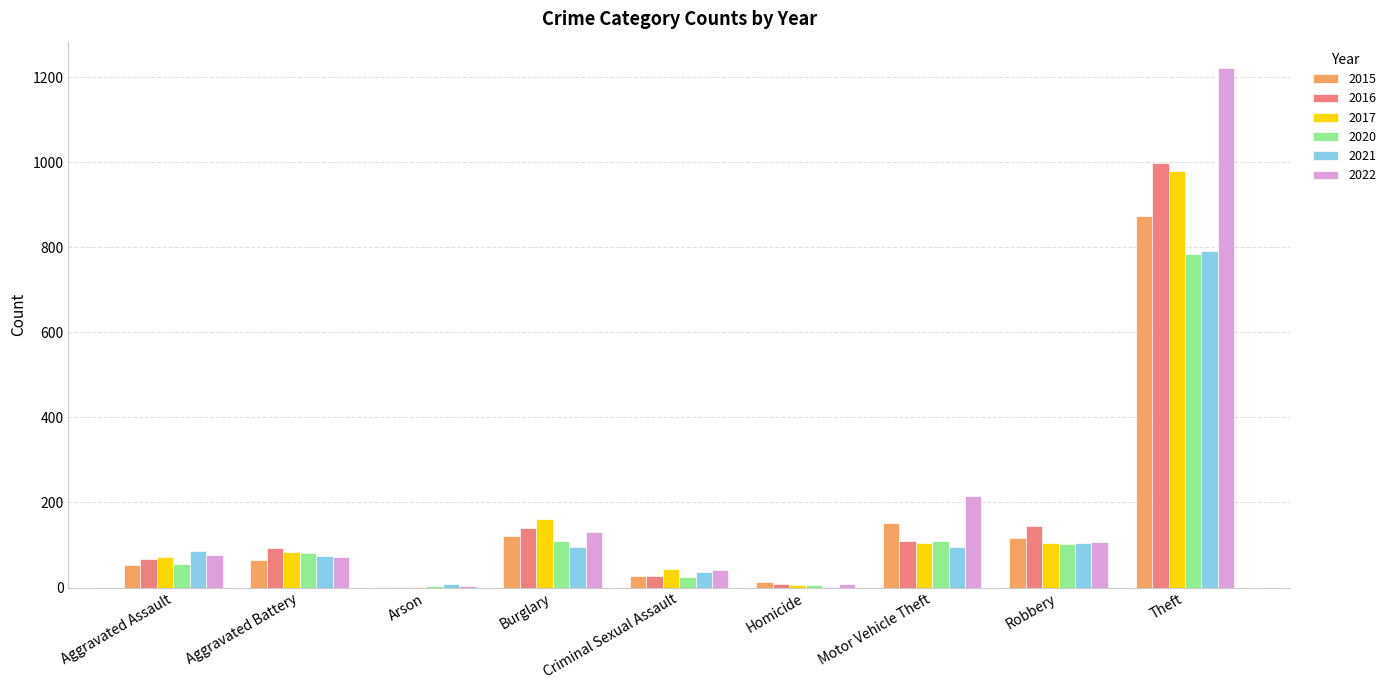

At which label does 2016 reach its peak?

Theft